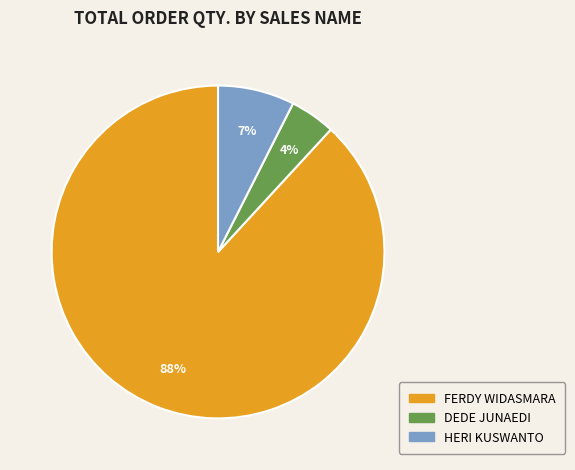

Is there any slice that represents more than half of the pie?

Yes